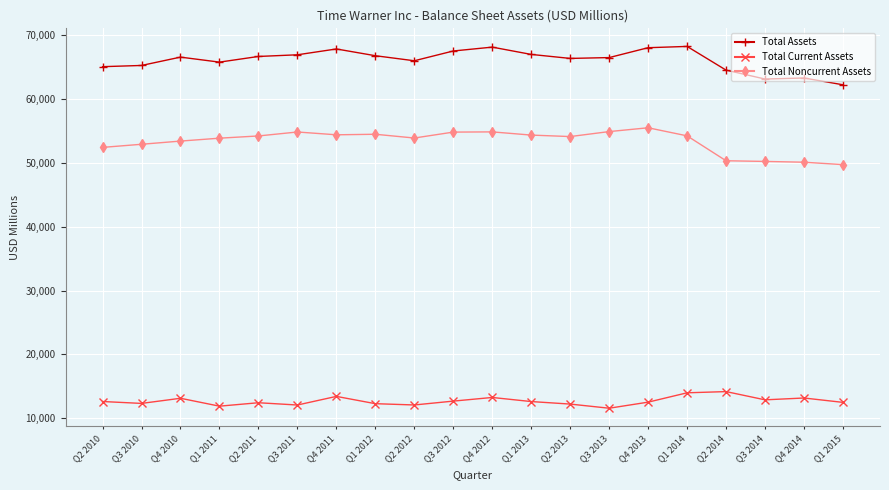

List the series in order of their peak value, lowest first.

Total Current Assets, Total Noncurrent Assets, Total Assets